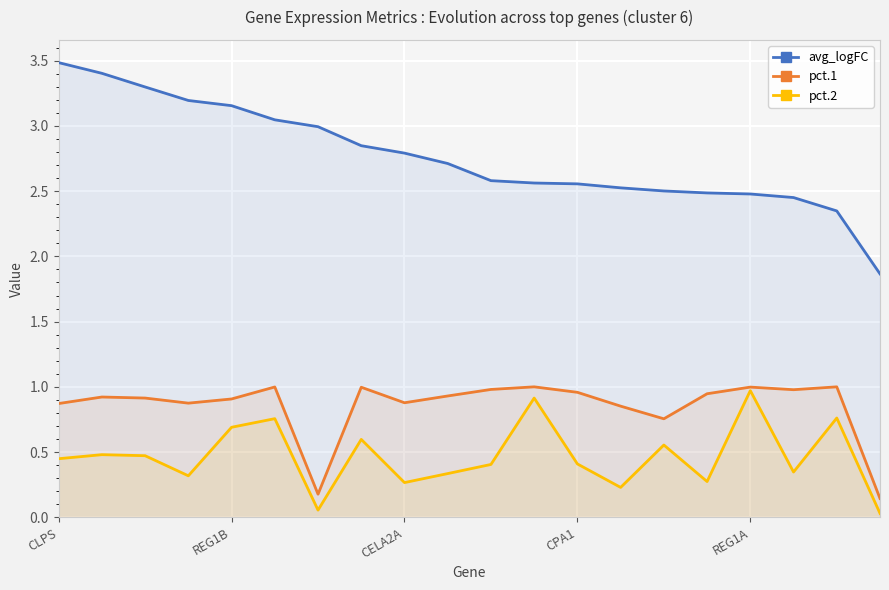

How many lines are shown in the chart?

3